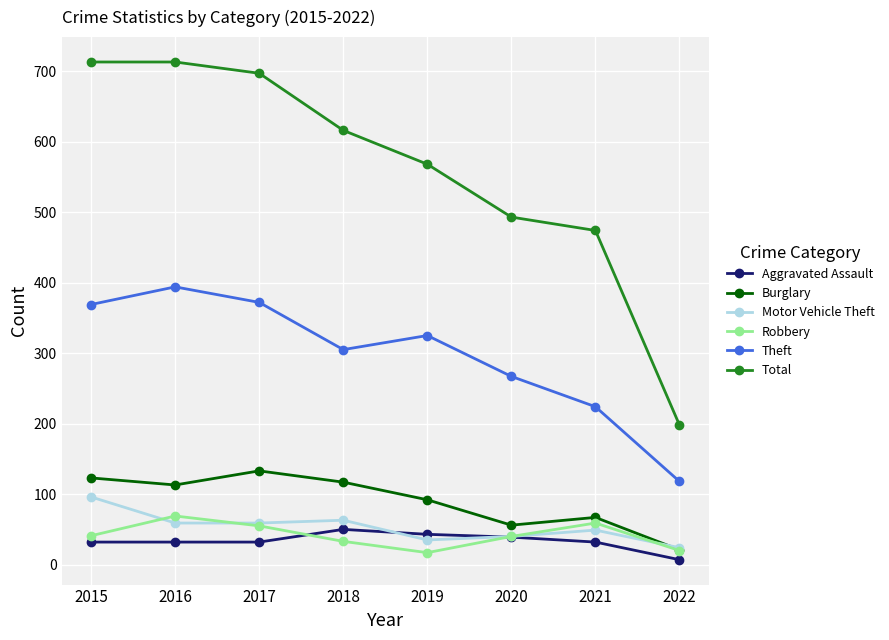

Which series changed the most between 2017 and 2018?

Total